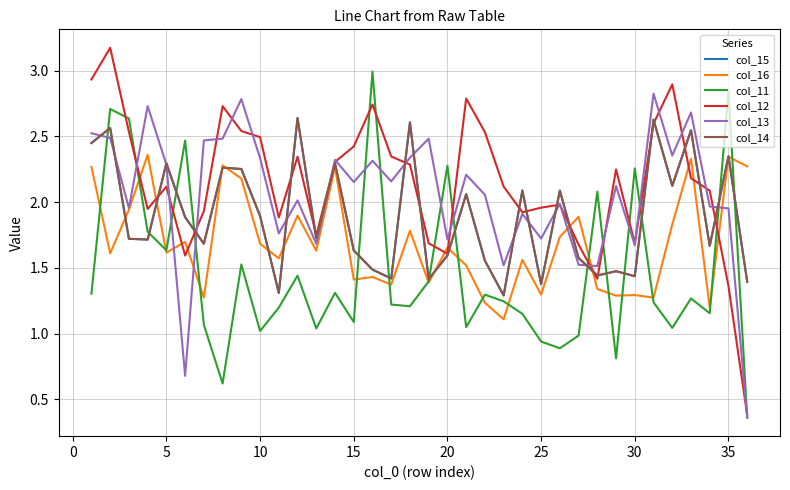

What is the minimum value for col_14?

1.3